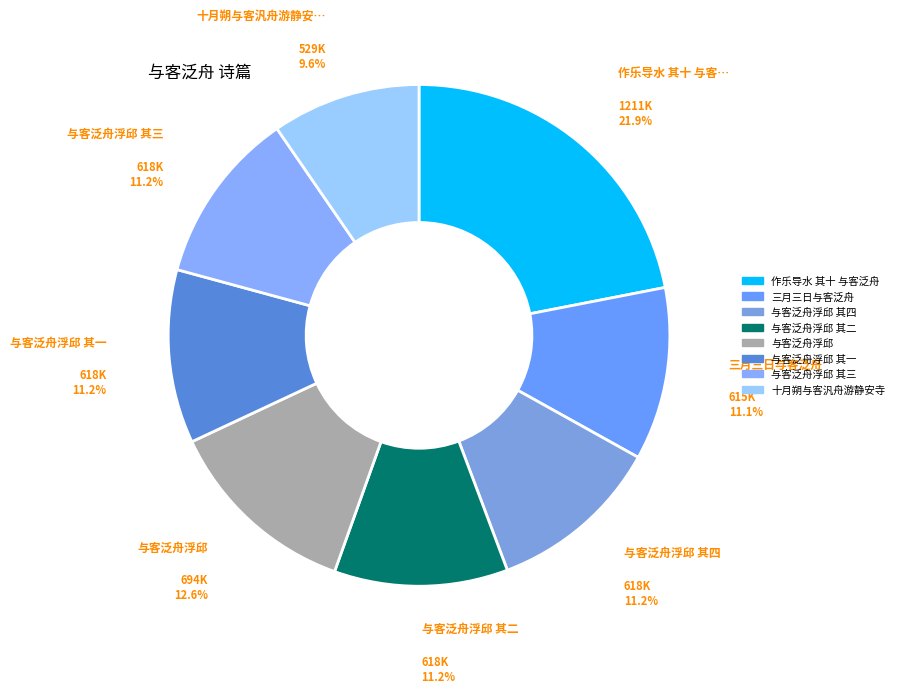

To the nearest percent, what is the average slice percentage?

12%